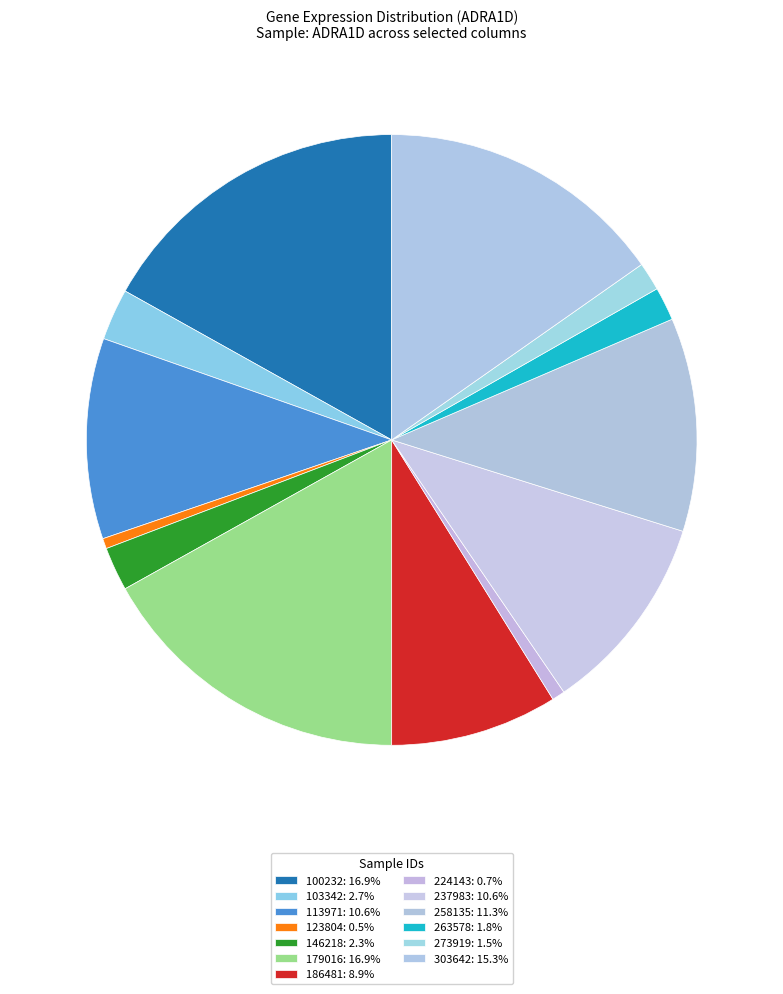

Which slice is the smallest?

123804